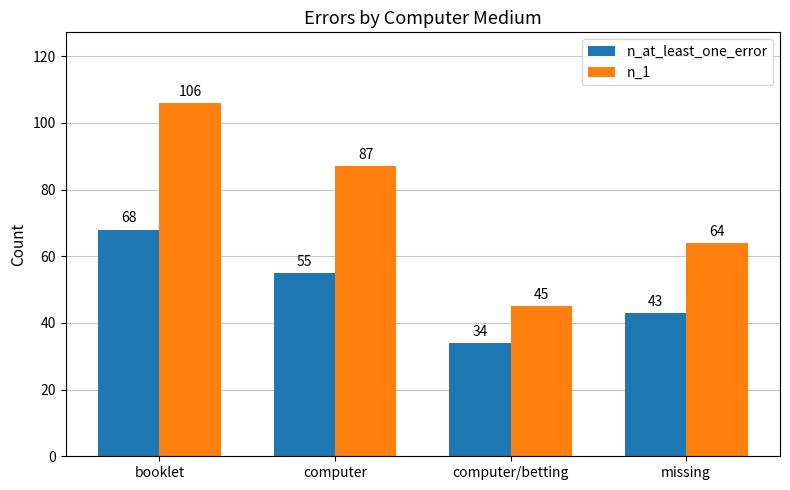

The n_1 series shows 45 at computer/betting. True or false?

True